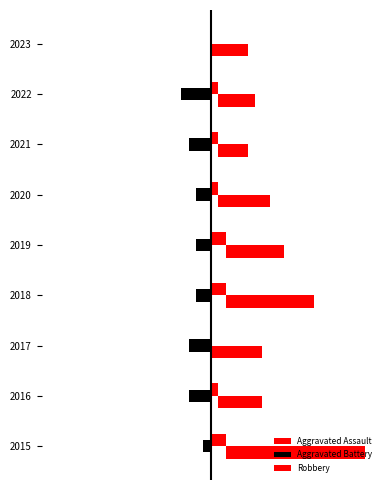

What is the sum of the Aggravated Battery values at 2018 and 2022?

-6